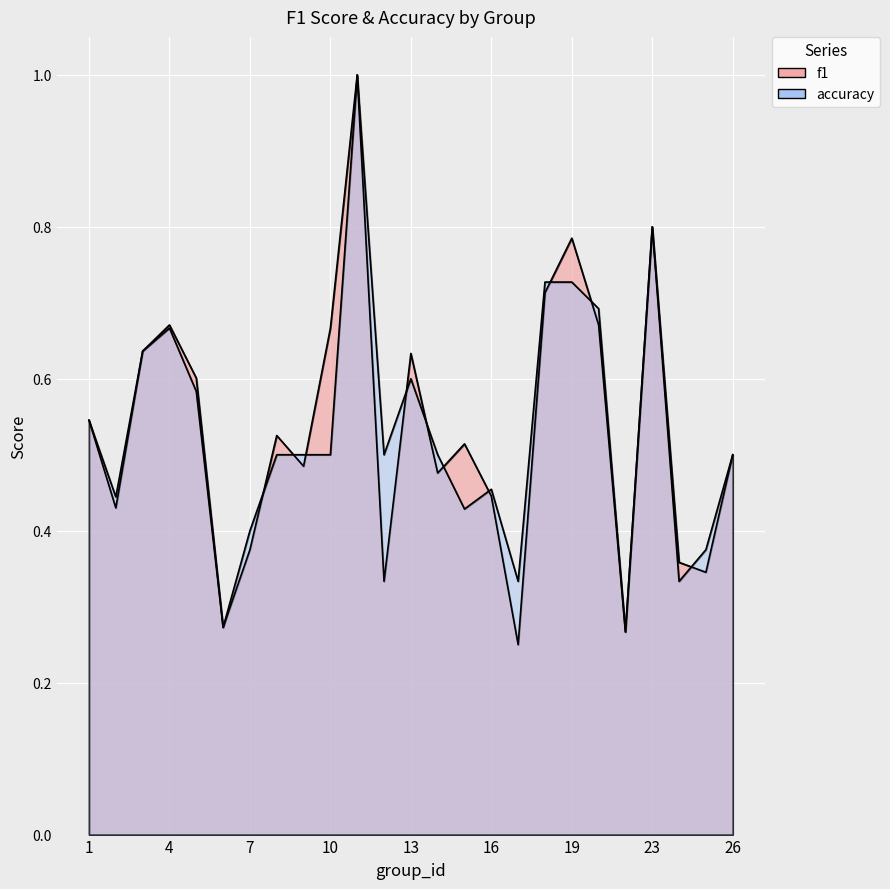

Which series changed the most between 6 and 17?

accuracy